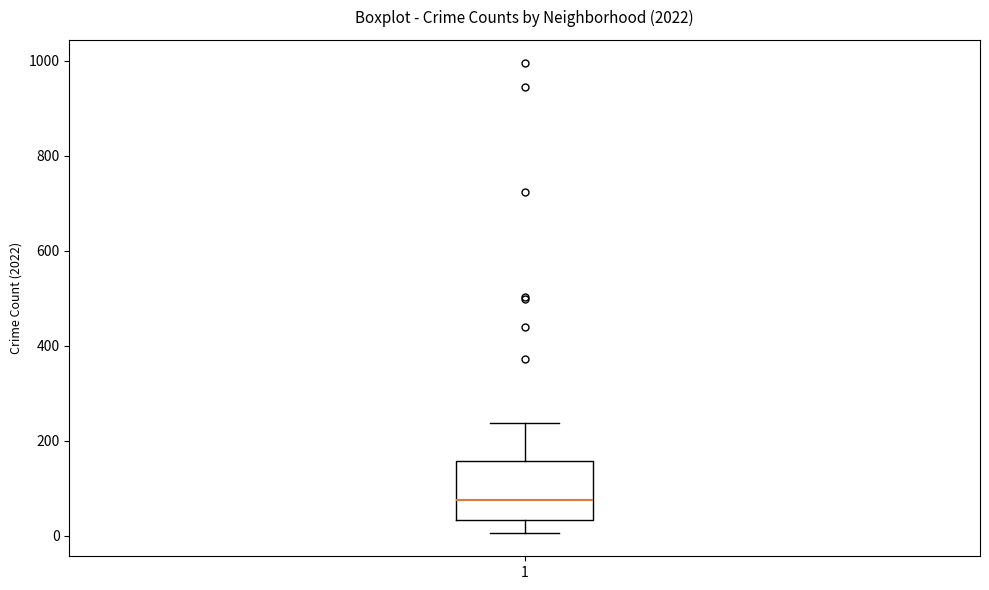

Read this box plot against the y-axis: the position of the median line, the range covered by the box, and the ends of both whiskers. The values are not printed on the chart, so give them approximately, as read against the axis.

median 80, box 40 to 160, whiskers 0 to 240